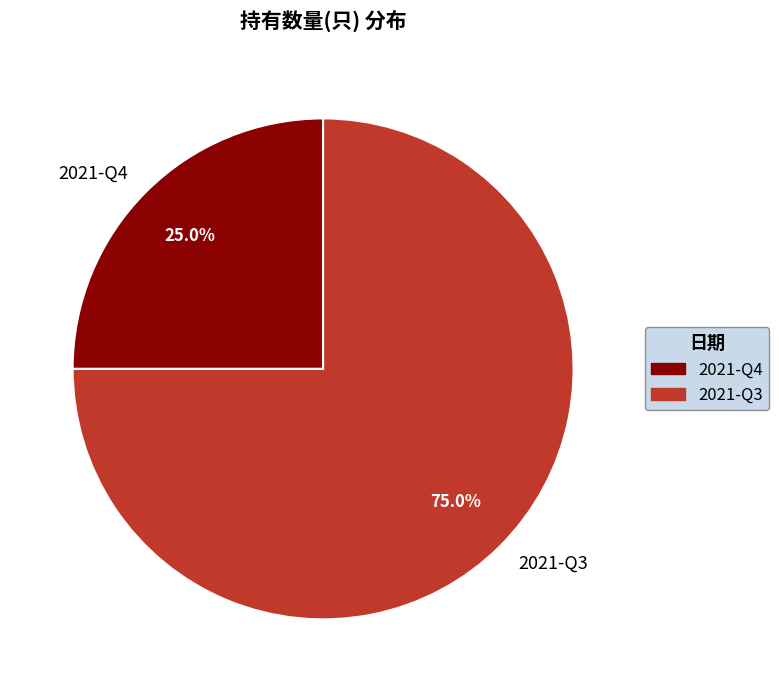

To the nearest percent, what percentage of the pie is 2021-Q3?

75%